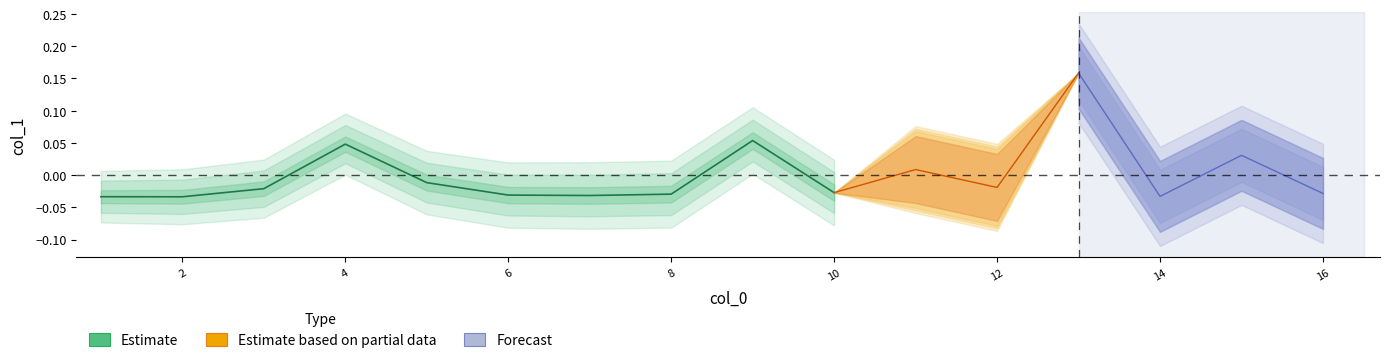

True or false: there are more than 1 points higher than both neighbors.

True